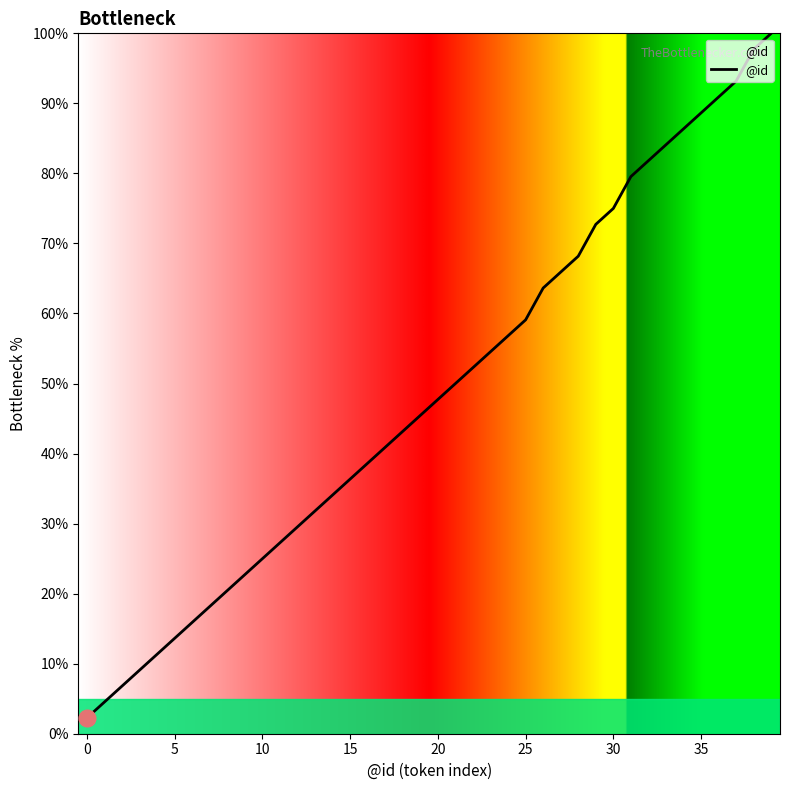

What is the greatest value displayed?

100.0